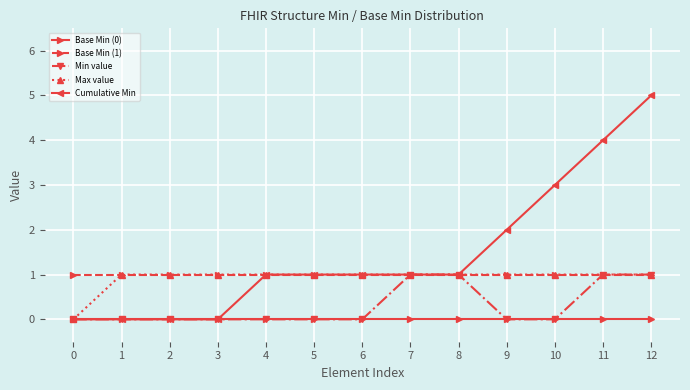

True or false: Base Min (0) and Base Min (1) cross at least once.

False